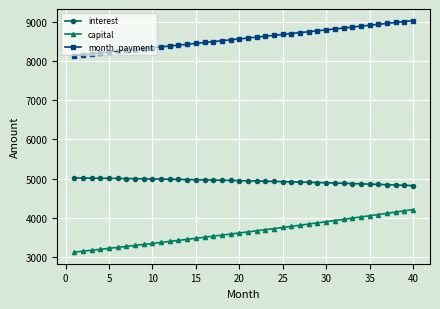

What is the difference between the second highest and second lowest values in the interest series?

184.8